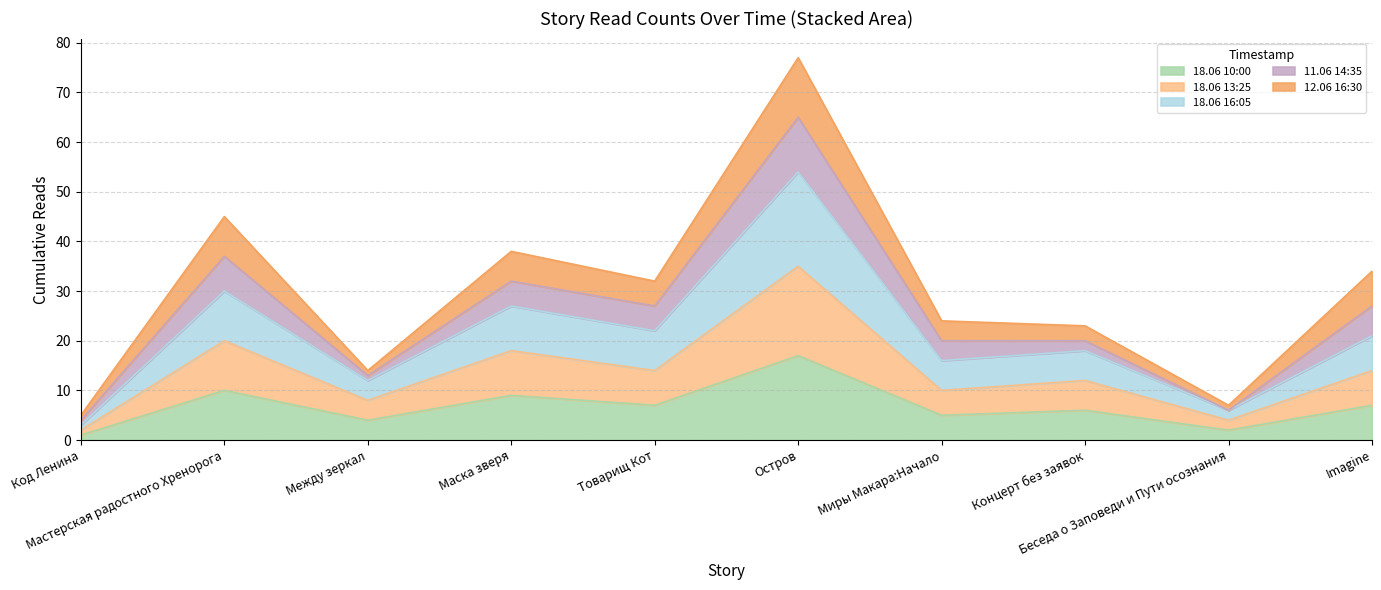

What are all the series names shown in the legend?

18.06 10:00, 18.06 13:25, 18.06 16:05, 11.06 14:35, 12.06 16:30